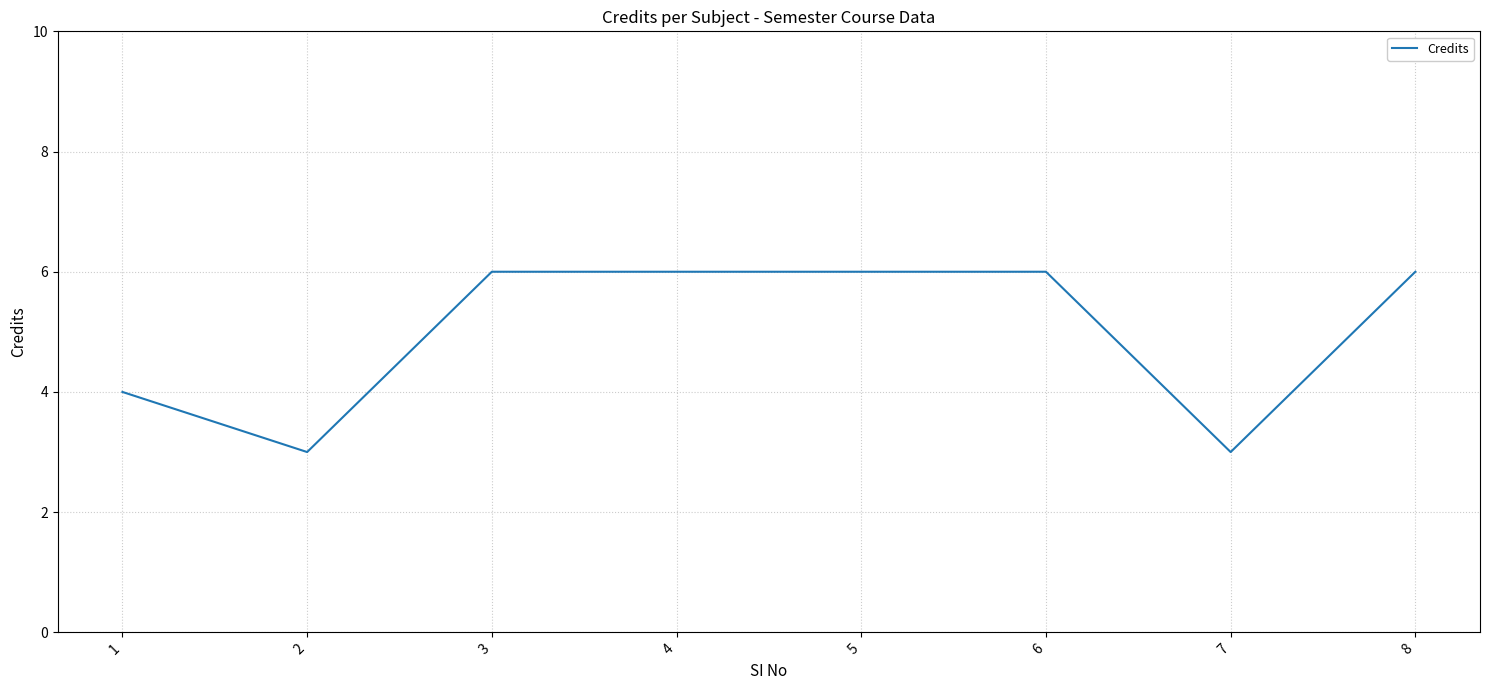

Which has a higher value, 1 or 8?

8